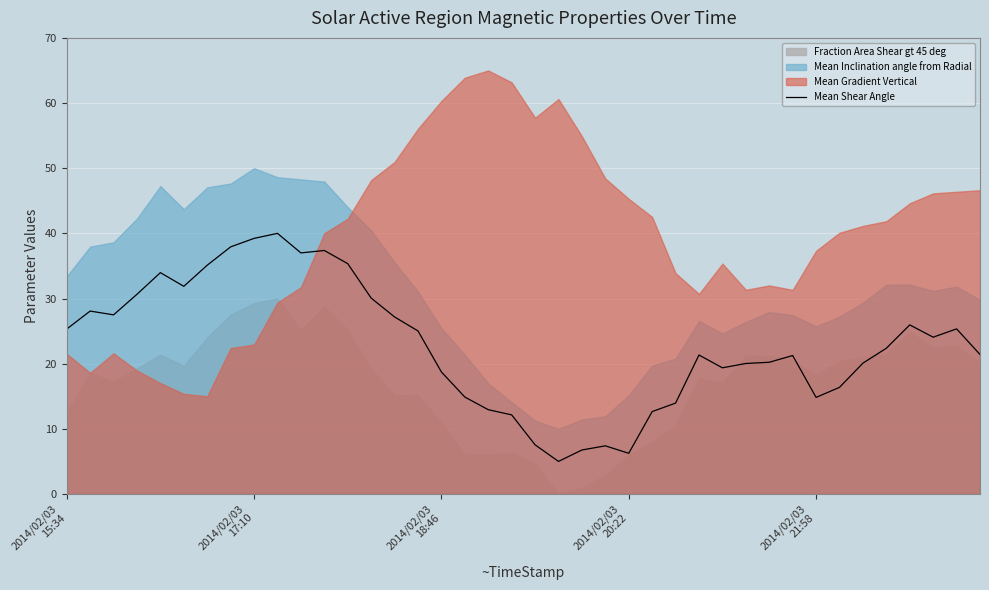

How many values are below 22?

20